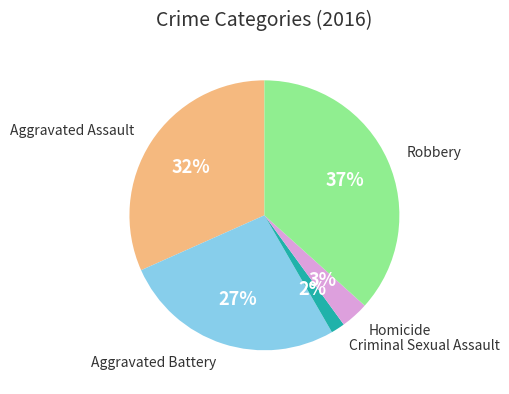

To the nearest percent, what percentage of the pie is Aggravated Assault?

32%